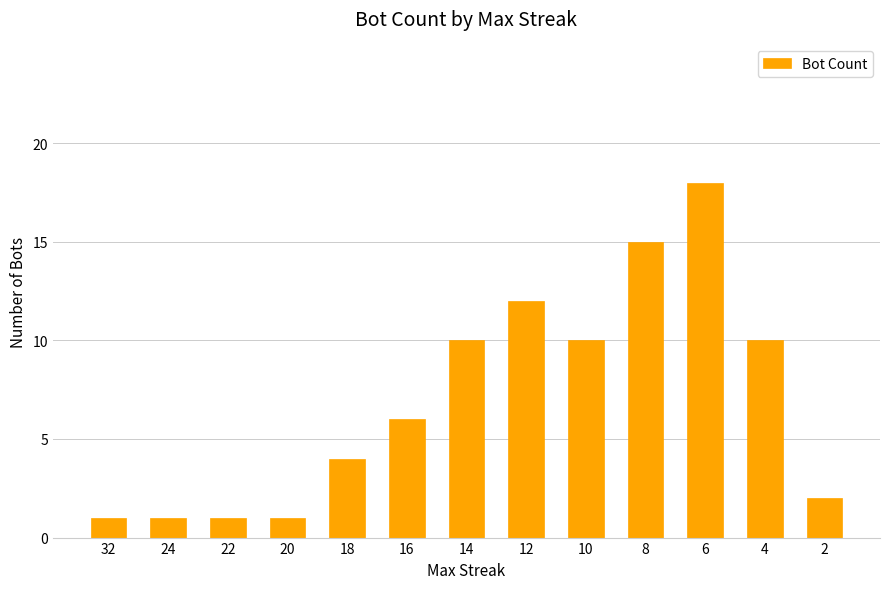

What is the difference between the values at 16 and 2?

4